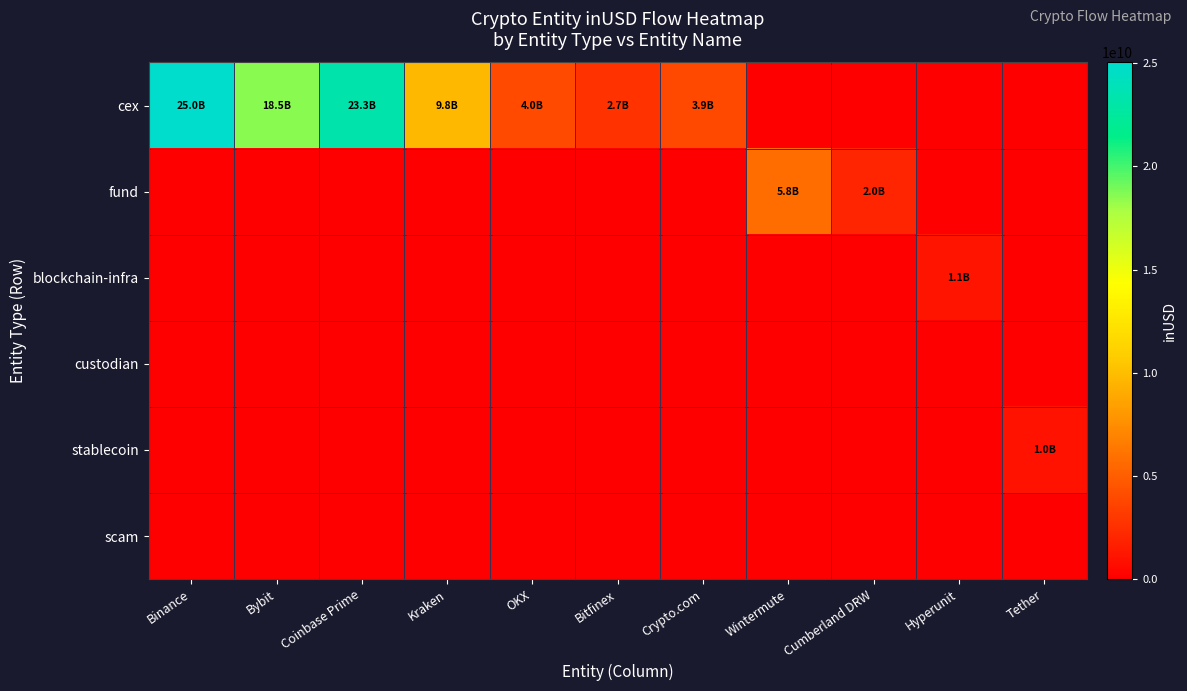

Count the number of data series in this chart.

6